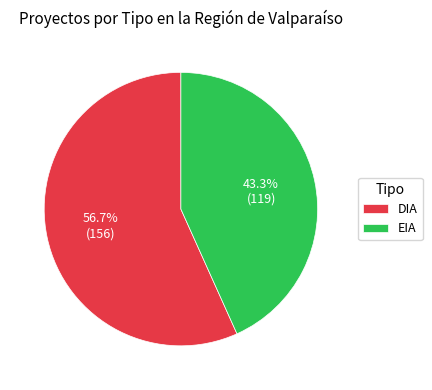

Approximately how many times larger is the value at DIA compared to EIA?

1.3